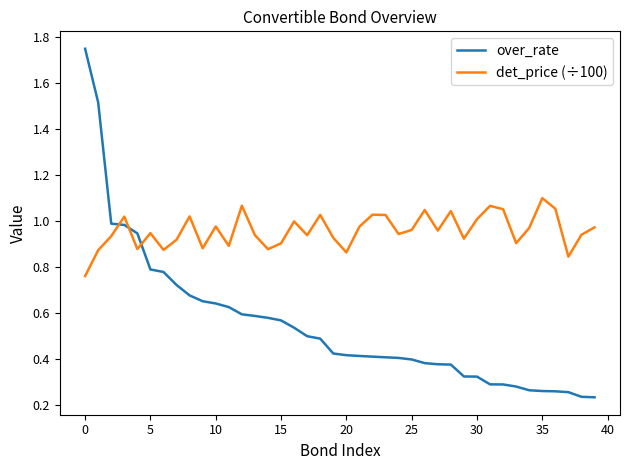

True or false: det_price (÷100) and over_rate cross at least once.

True